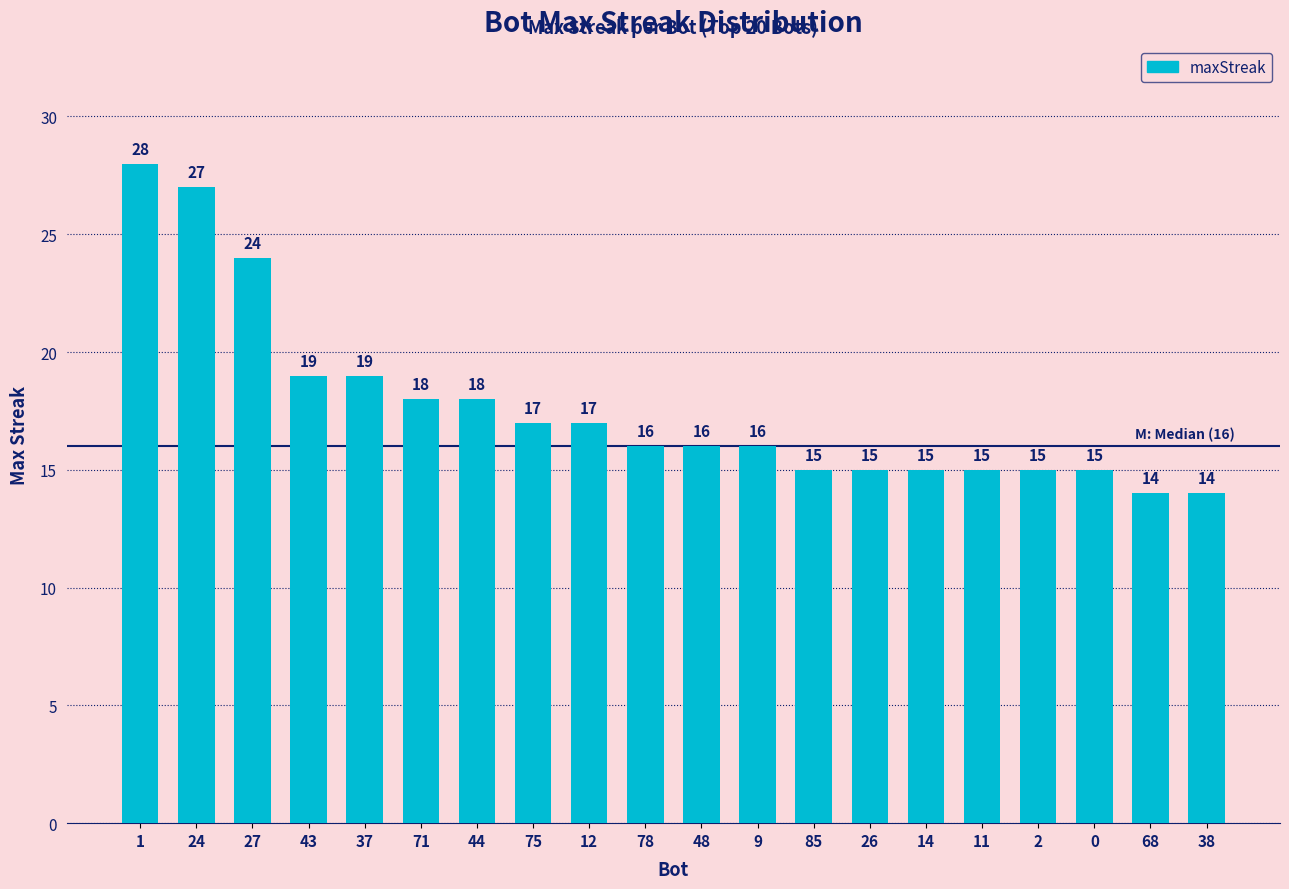

How many data points are less than 16?

8